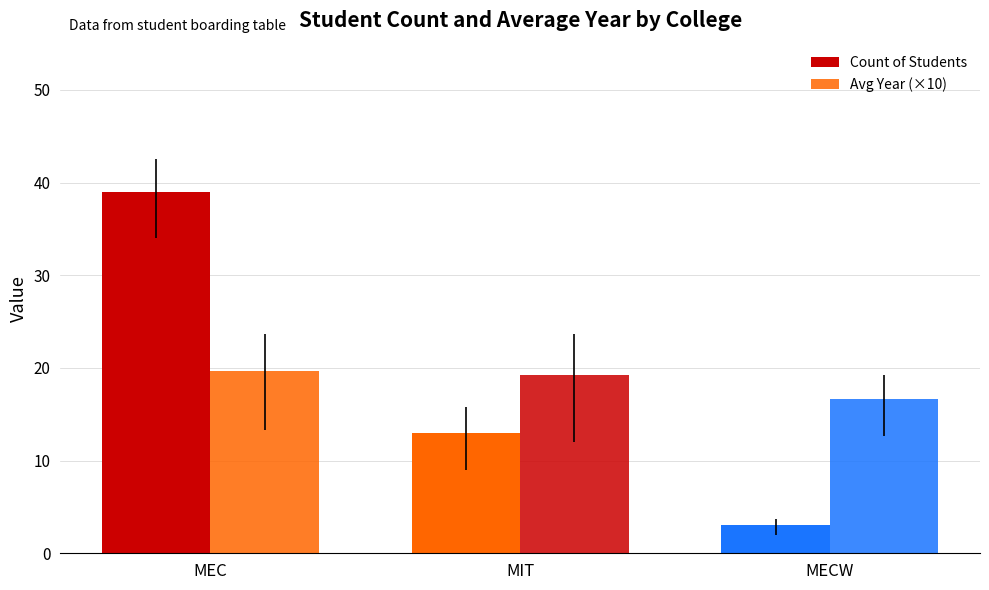

The value of Count of Students at MIT is 13.0. True or false?

True